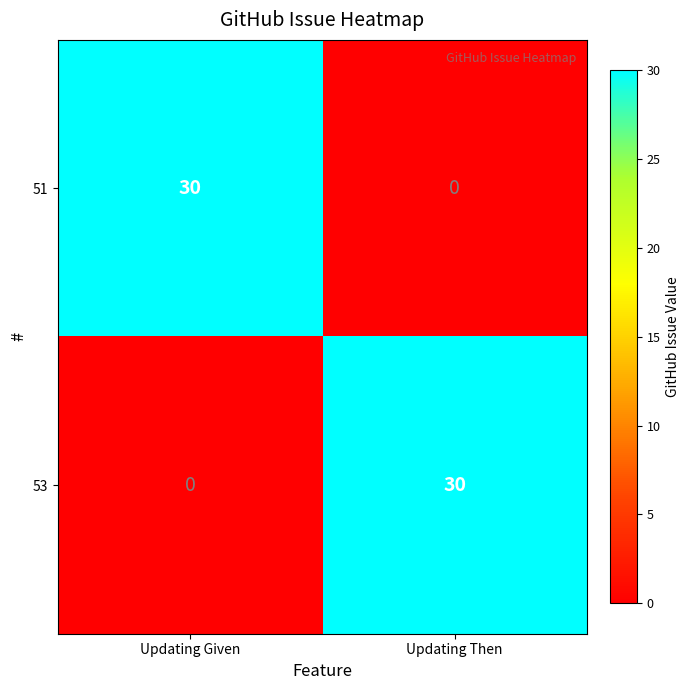

True or false: 51 has a value of 0 at Updating Then.

True